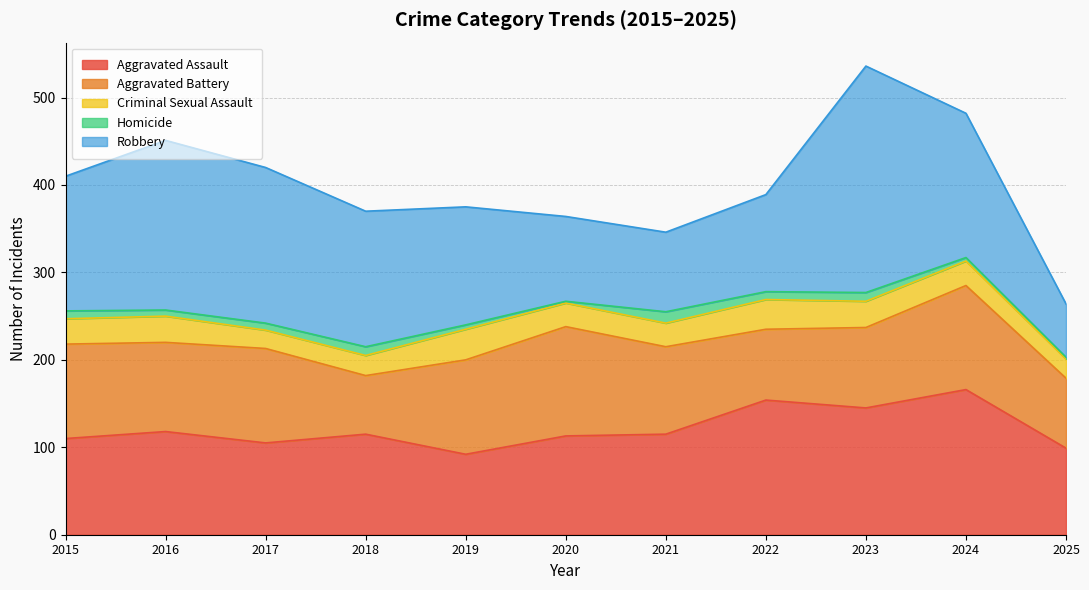

What is the value of the Homicide point at the 8th from the left?

9